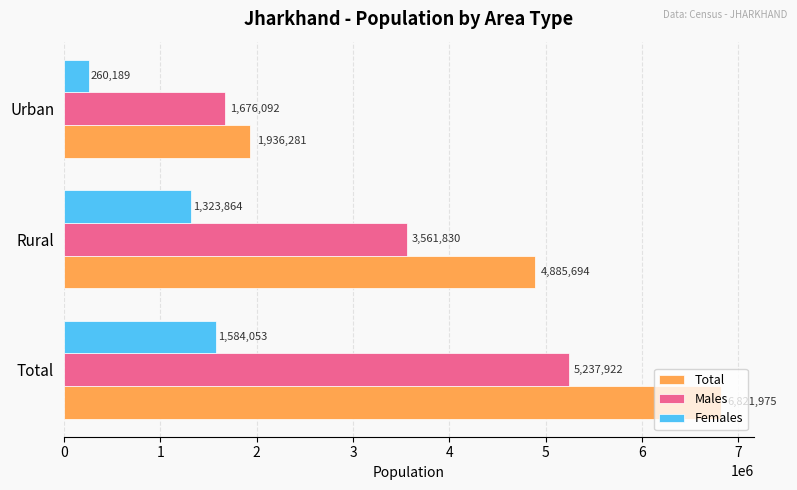

What value does the Total series have at Rural?

4885694